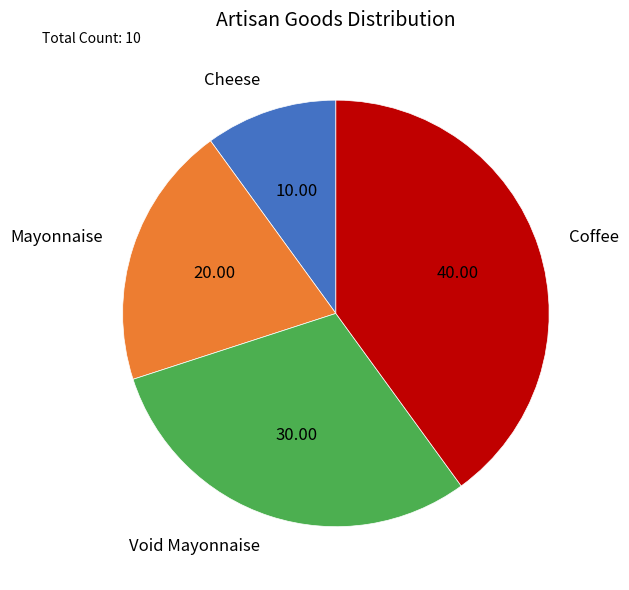

Rank the categories by value from lowest to highest.

Cheese, Mayonnaise, Void Mayonnaise, Coffee